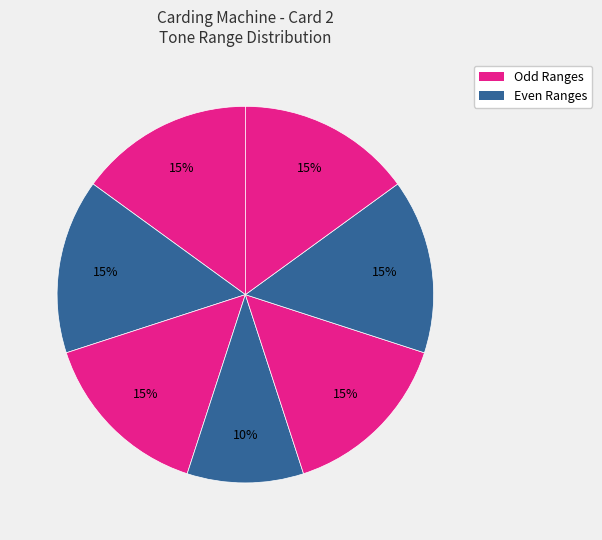

How many segments does this pie chart have?

7